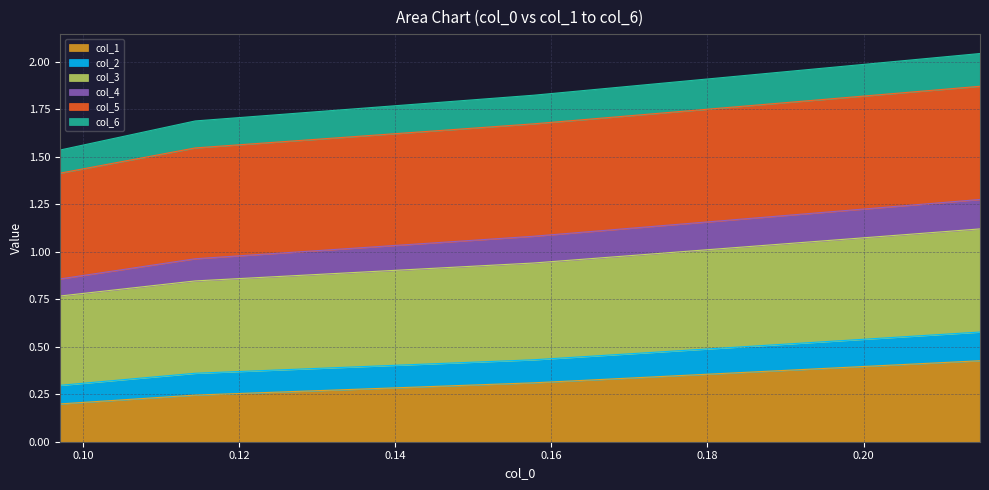

At which category is the sum across all series the highest?

0.214904679